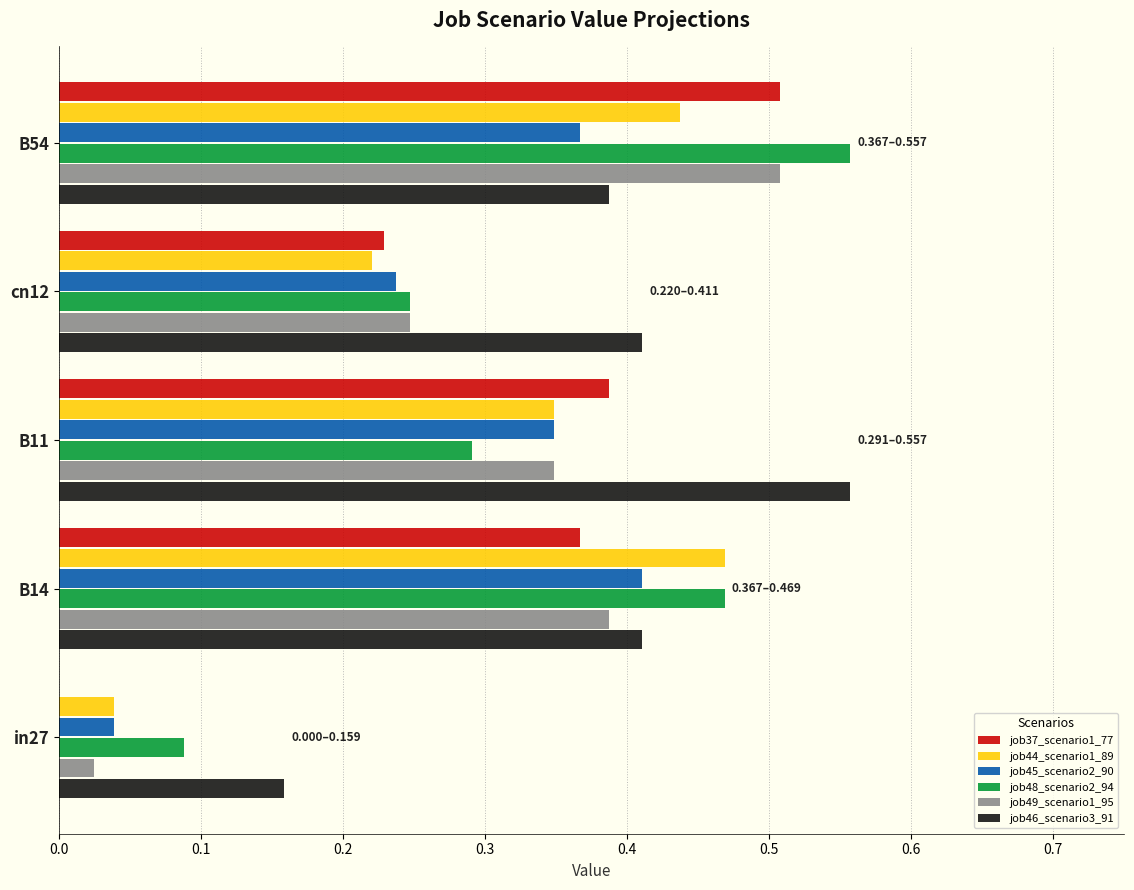

Is the value of job45_scenario2_90 at B11 greater than the value of job46_scenario3_91 at cn12?

No